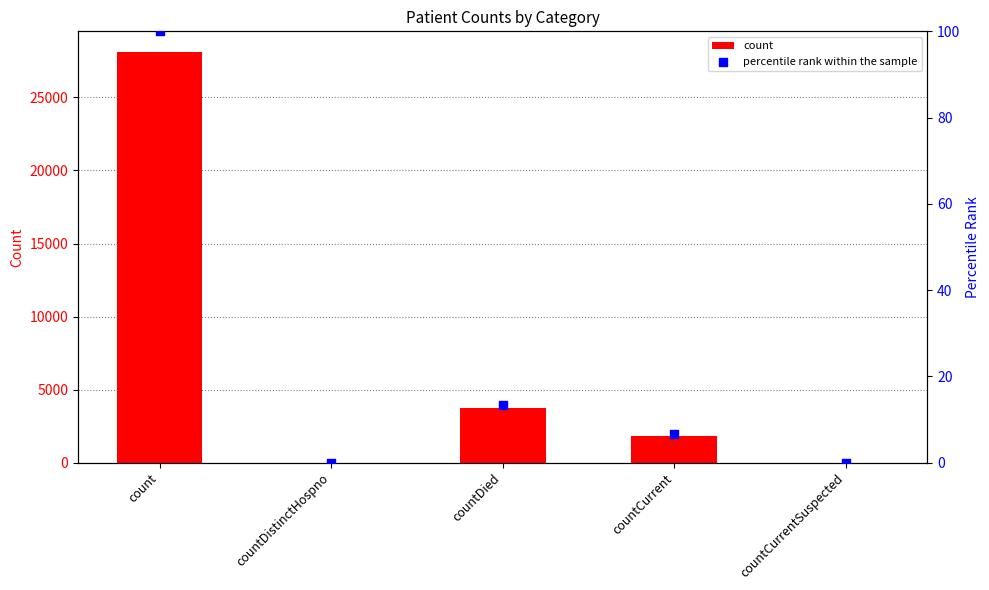

Which series has the largest total across all categories?

count